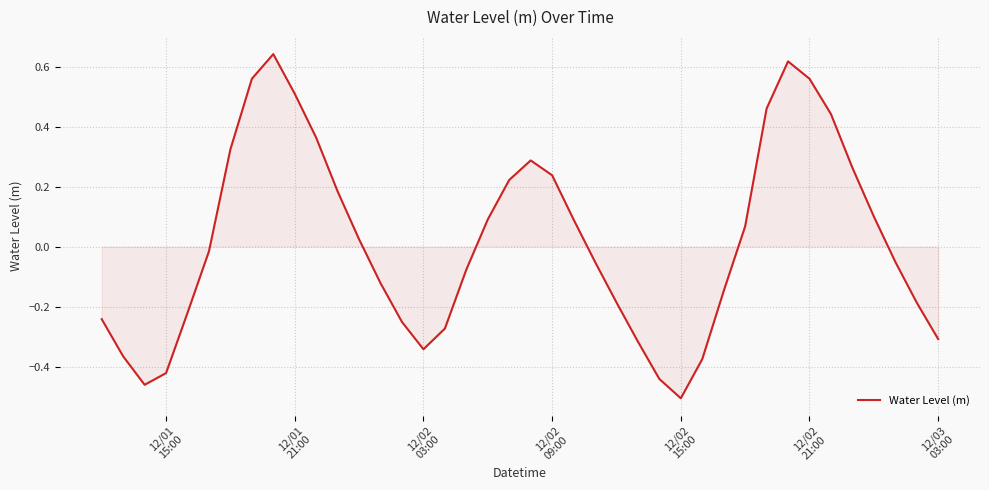

What is the difference between the maximum and minimum values?

1.1